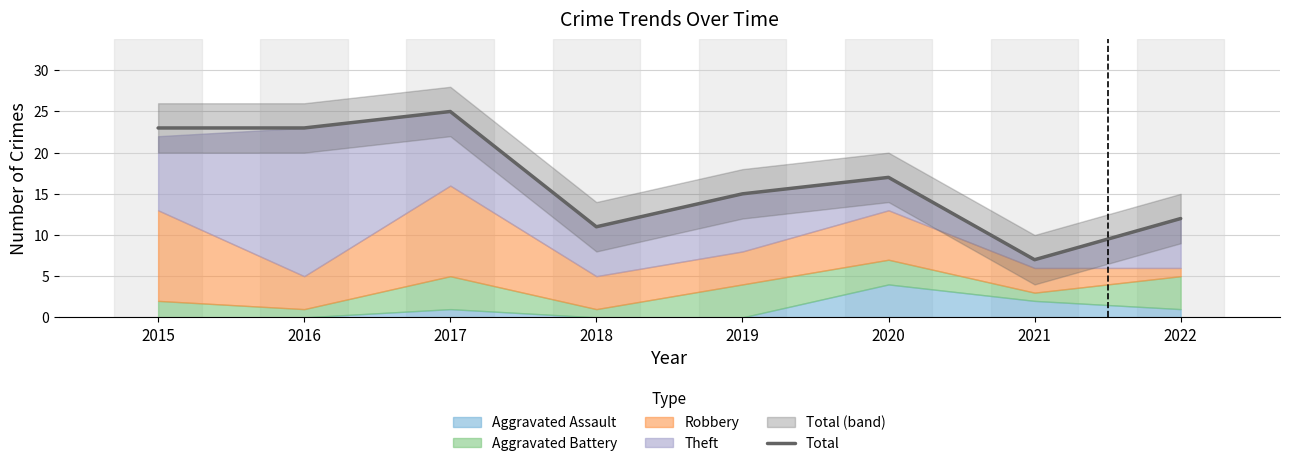

Is it true that the value at 2022 is 21?

False